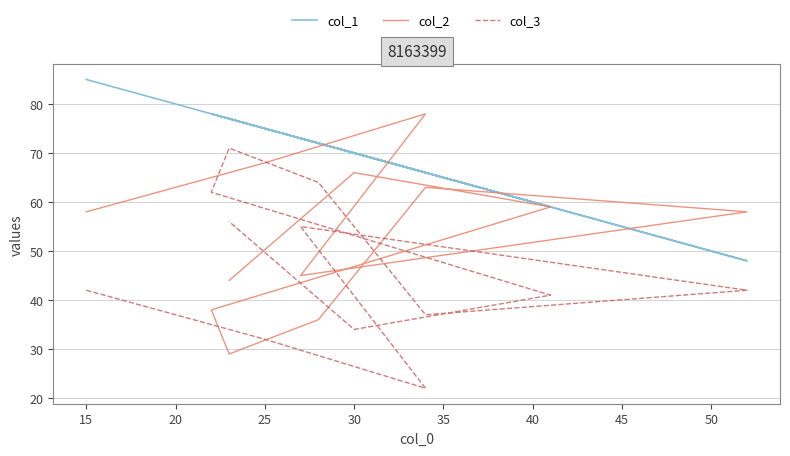

What is the approximate value of col_3 at 15, to the nearest 10?

40